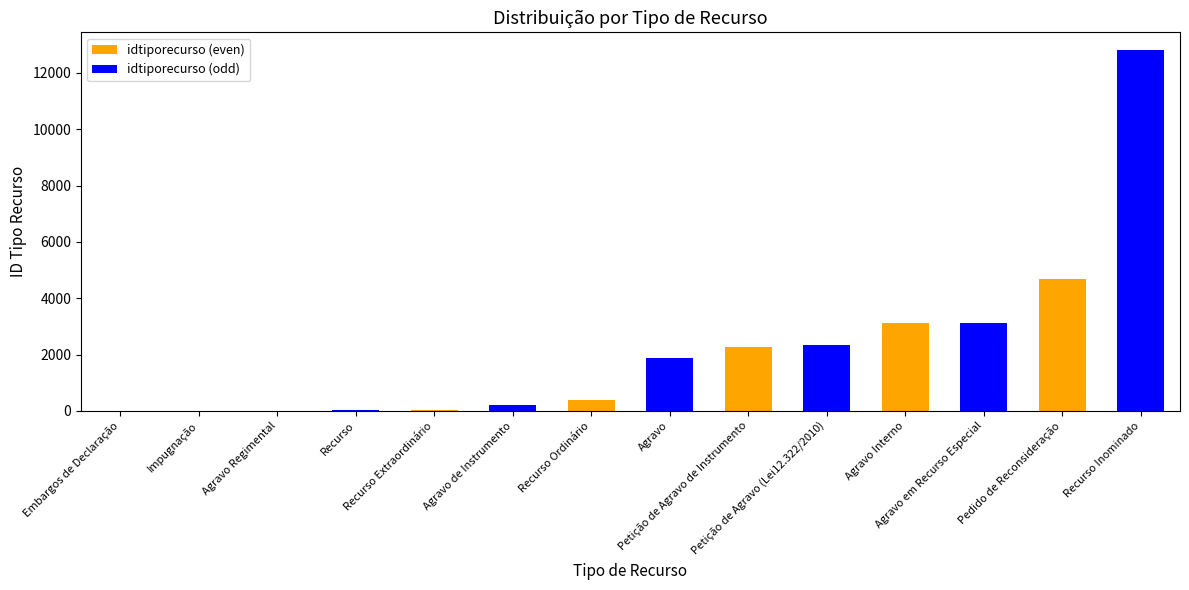

What is the difference between the second highest and minimum values?

4691